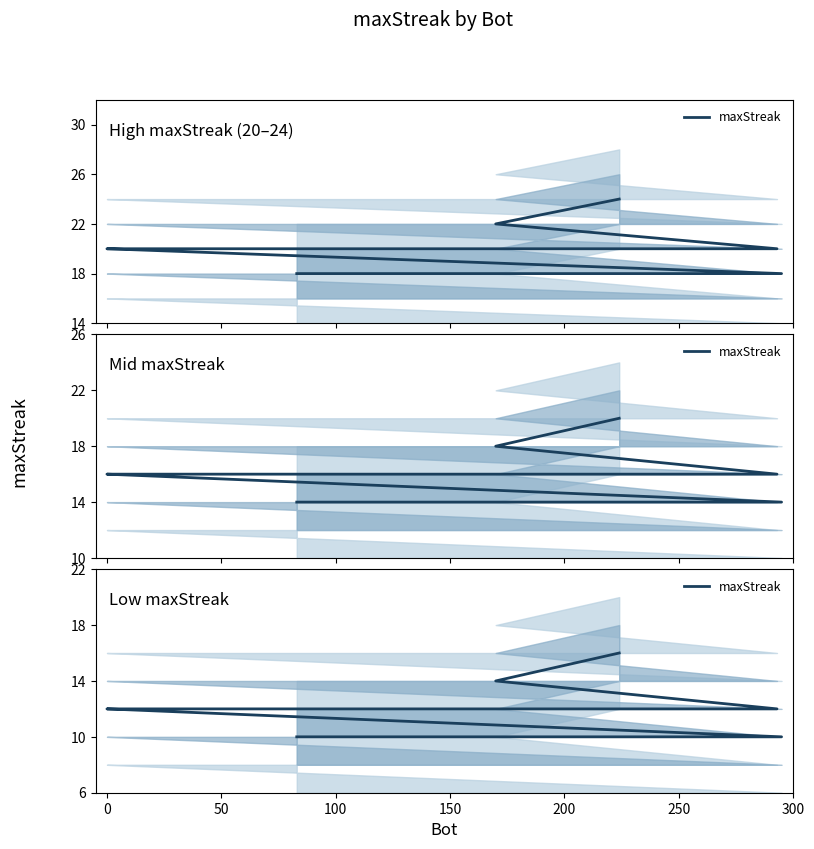

How many data points are above 12?

2